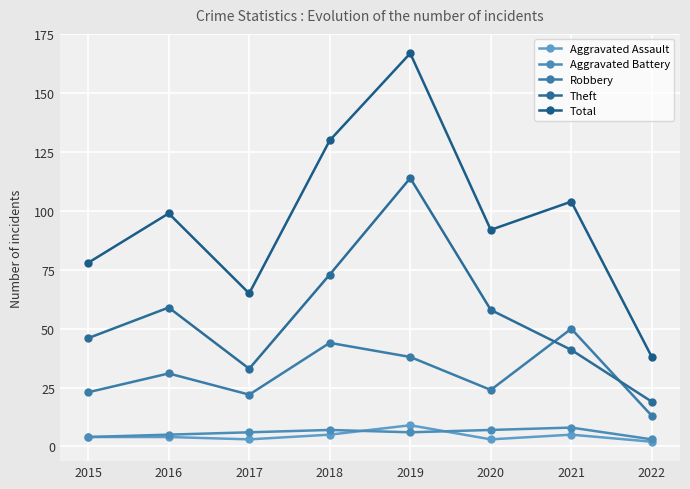

At which label is Total closest to 102?

2021